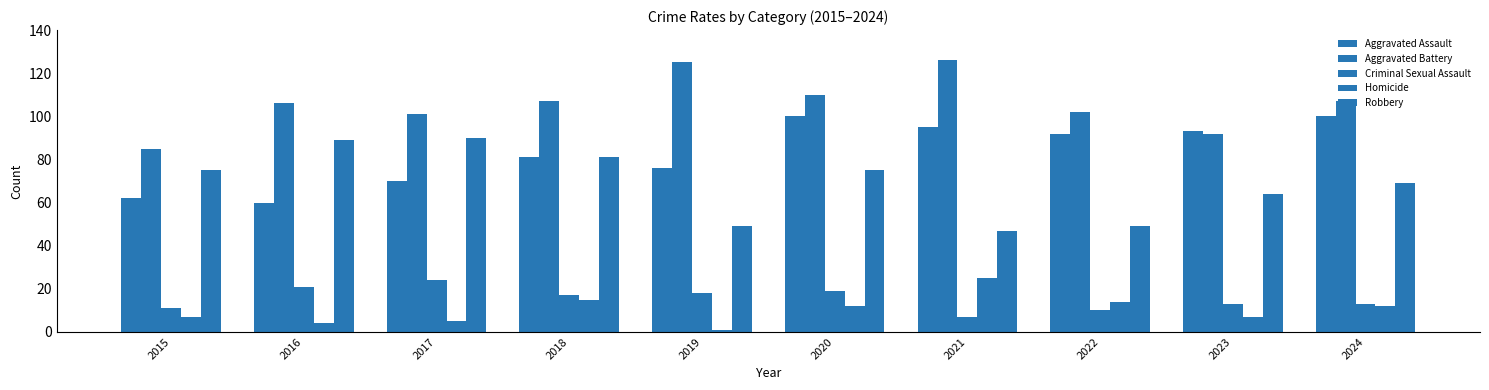

What is the value of the Criminal Sexual Assault bar at the 3rd from the left?

24